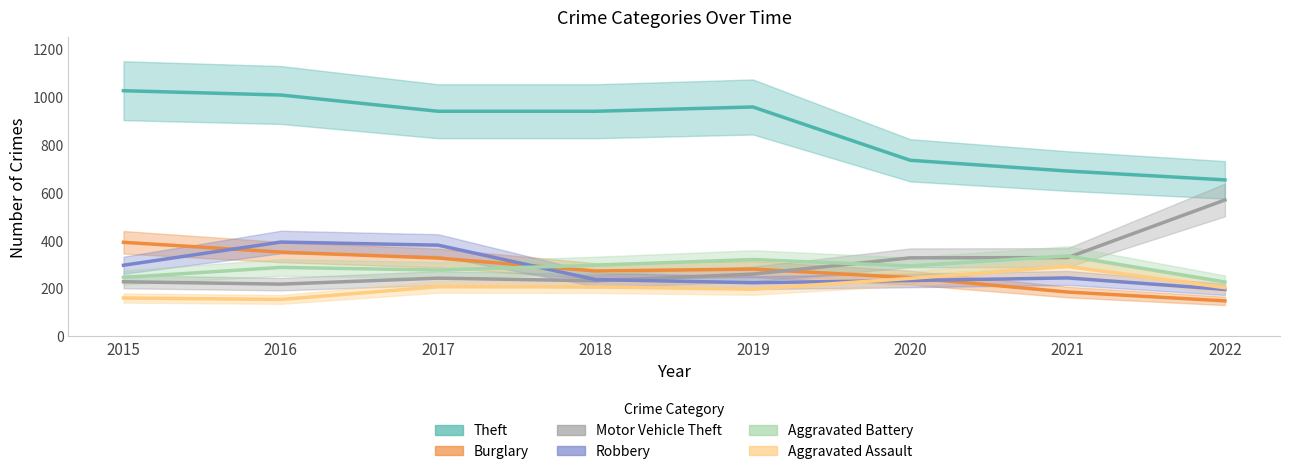

What is the difference between the maximum and minimum values in the Theft series?

373